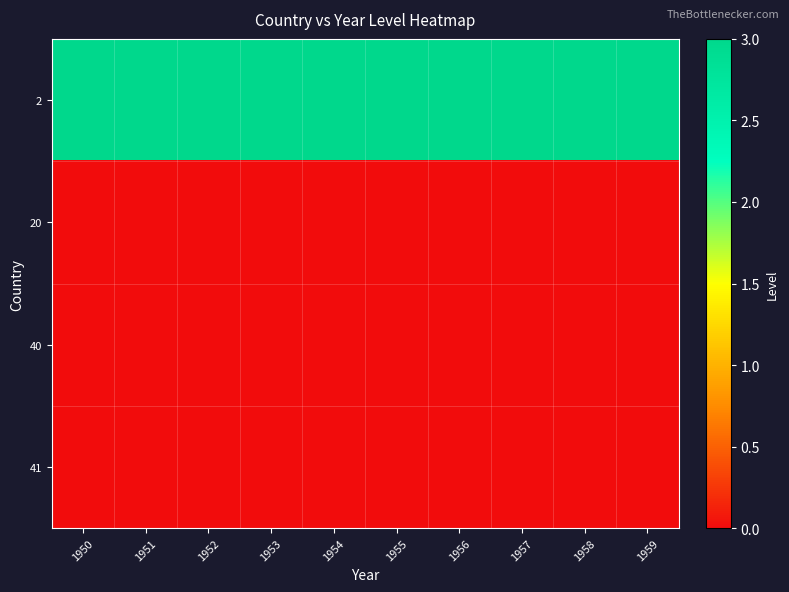

At which category does the chart reach its minimum across all series?

1950